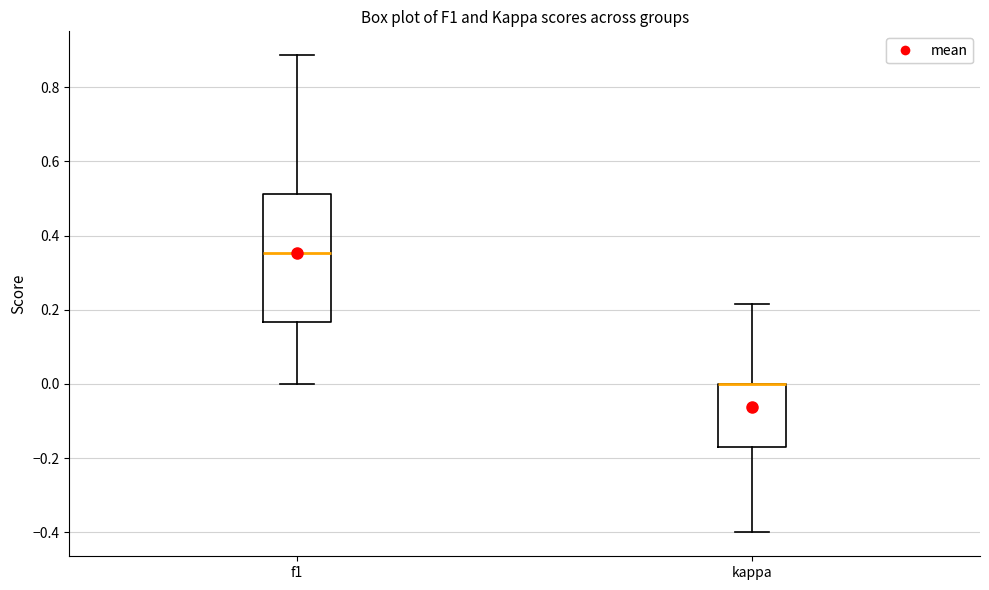

Comparing the boxes themselves (not the whiskers), which one is the tallest?

f1